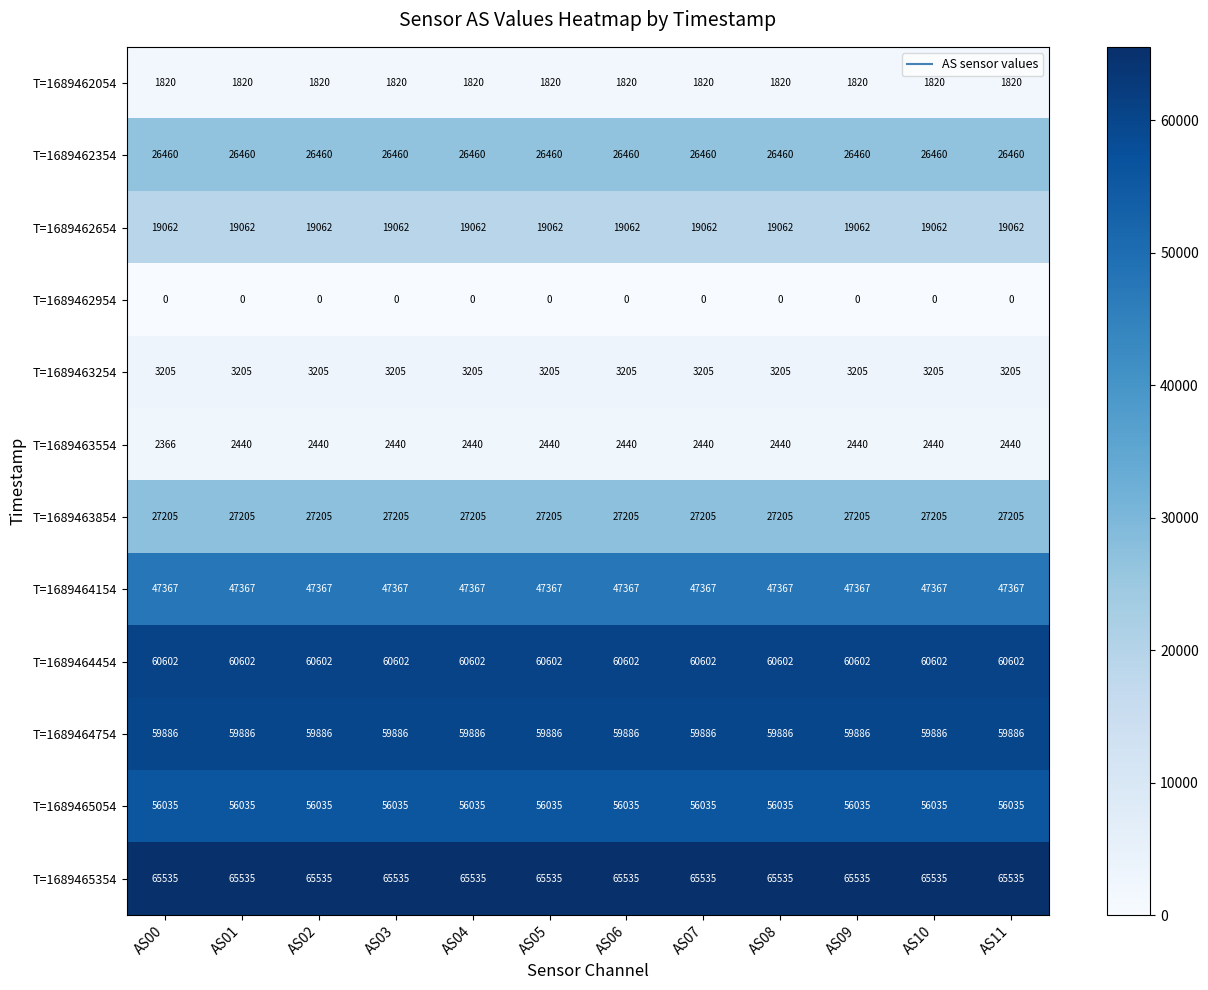

Which series has the largest range (max minus min)?

T=1689463554